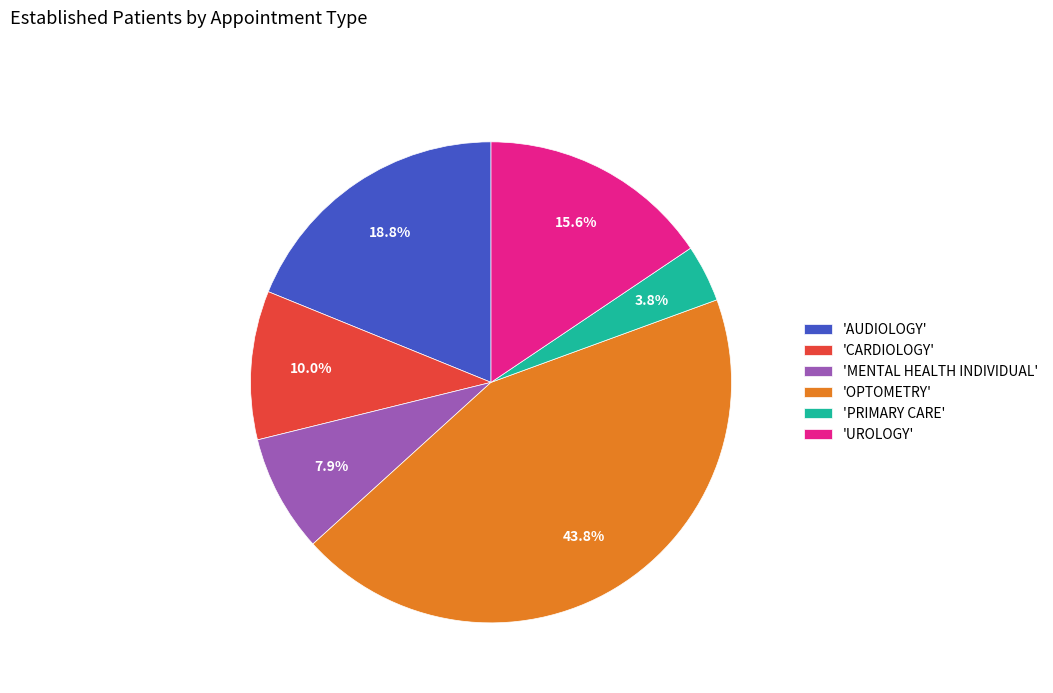

Between 'CARDIOLOGY' and 'MENTAL HEALTH INDIVIDUAL', which is larger?

'CARDIOLOGY'